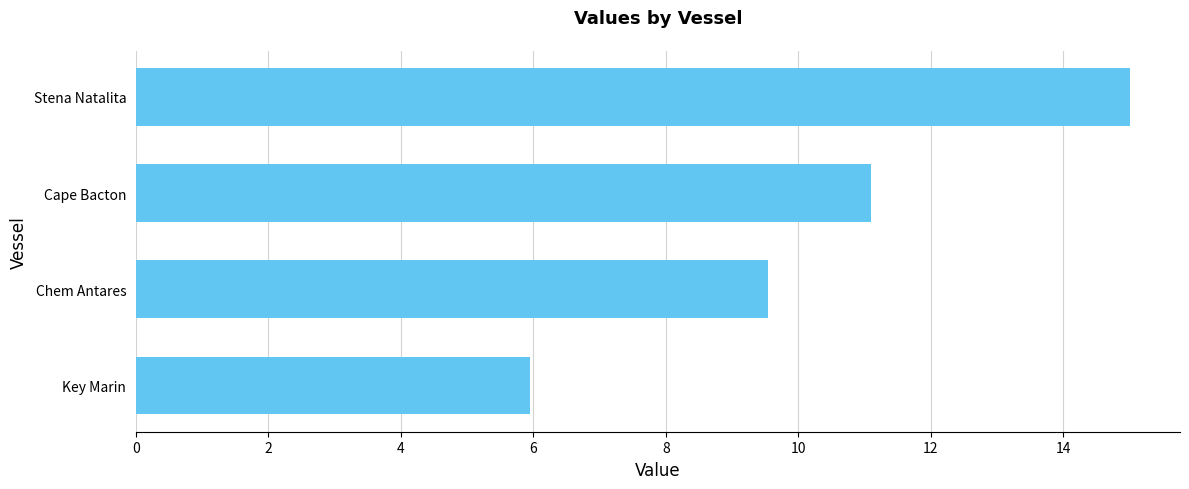

What value does the data have at Key Marin?

6.0